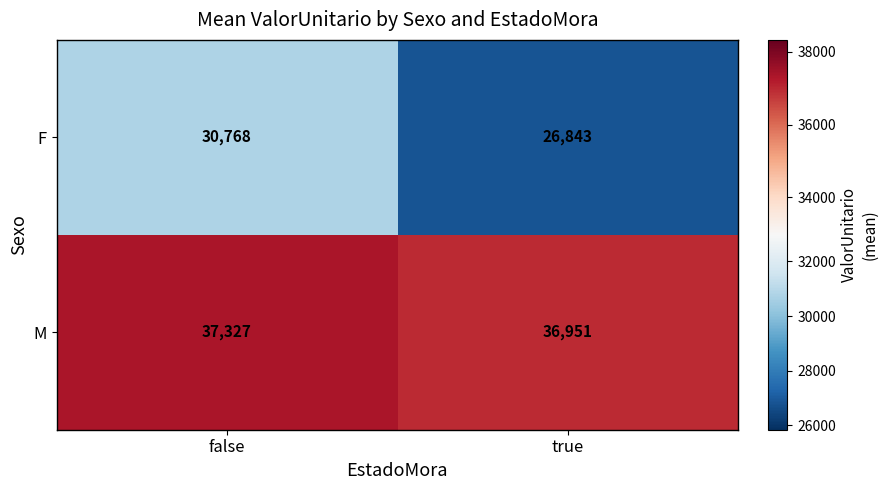

Where is F nearest to the value 28805?

true